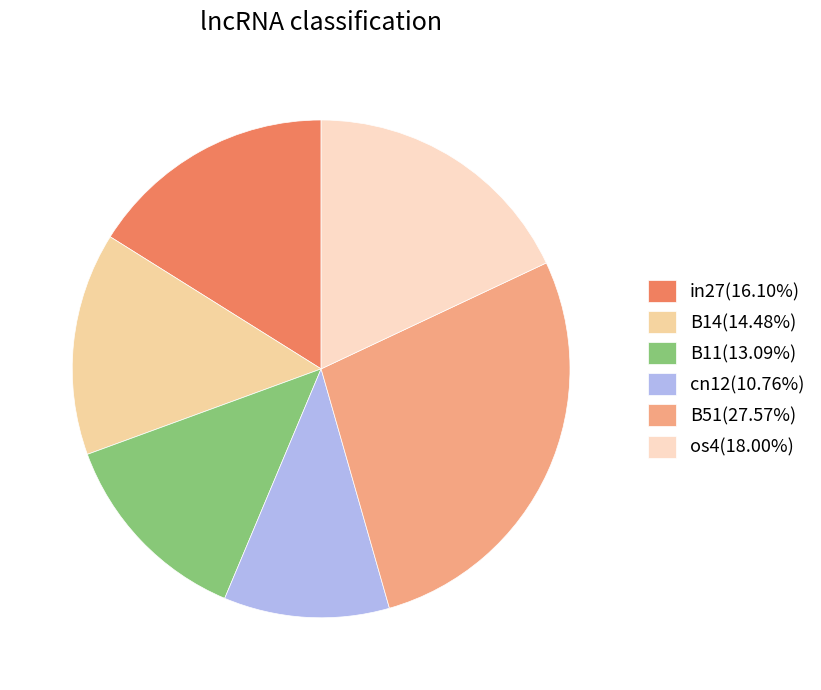

Is there a majority slice in this chart?

No